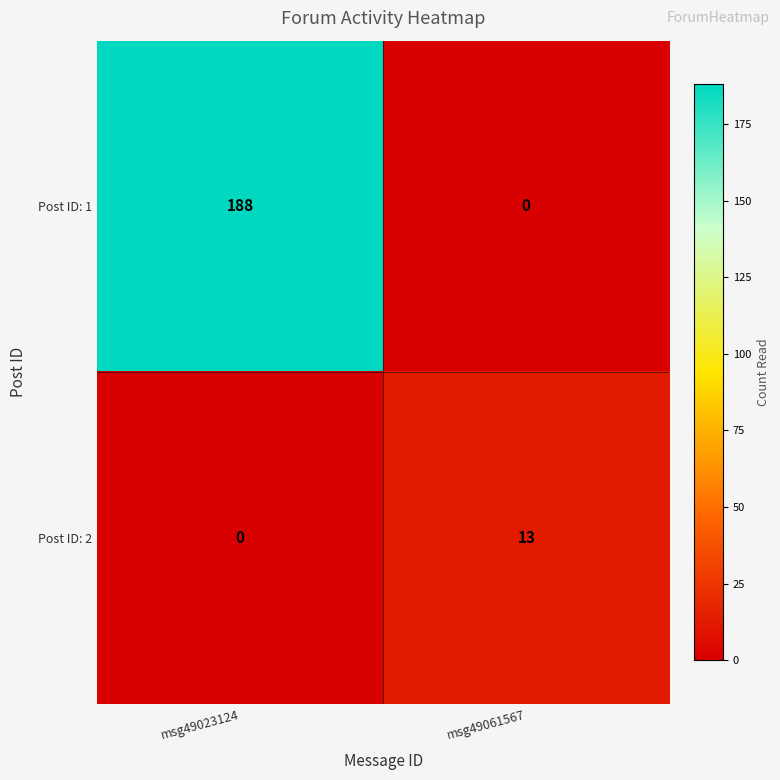

At which category does the chart reach its peak across all series?

msg49023124